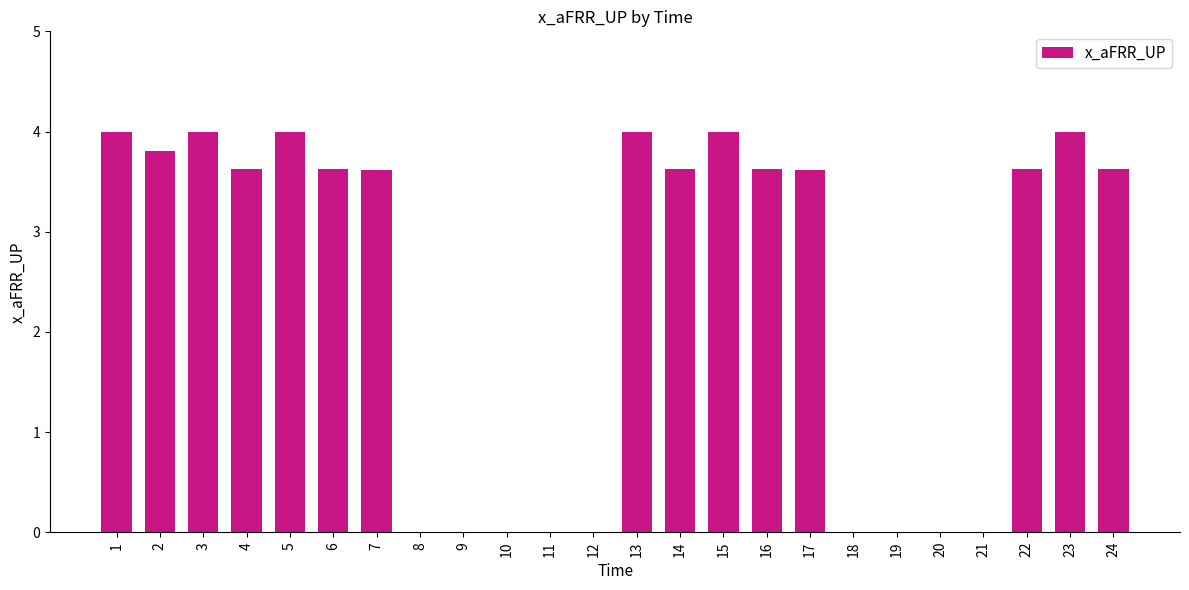

What is the greatest value displayed?

4.0